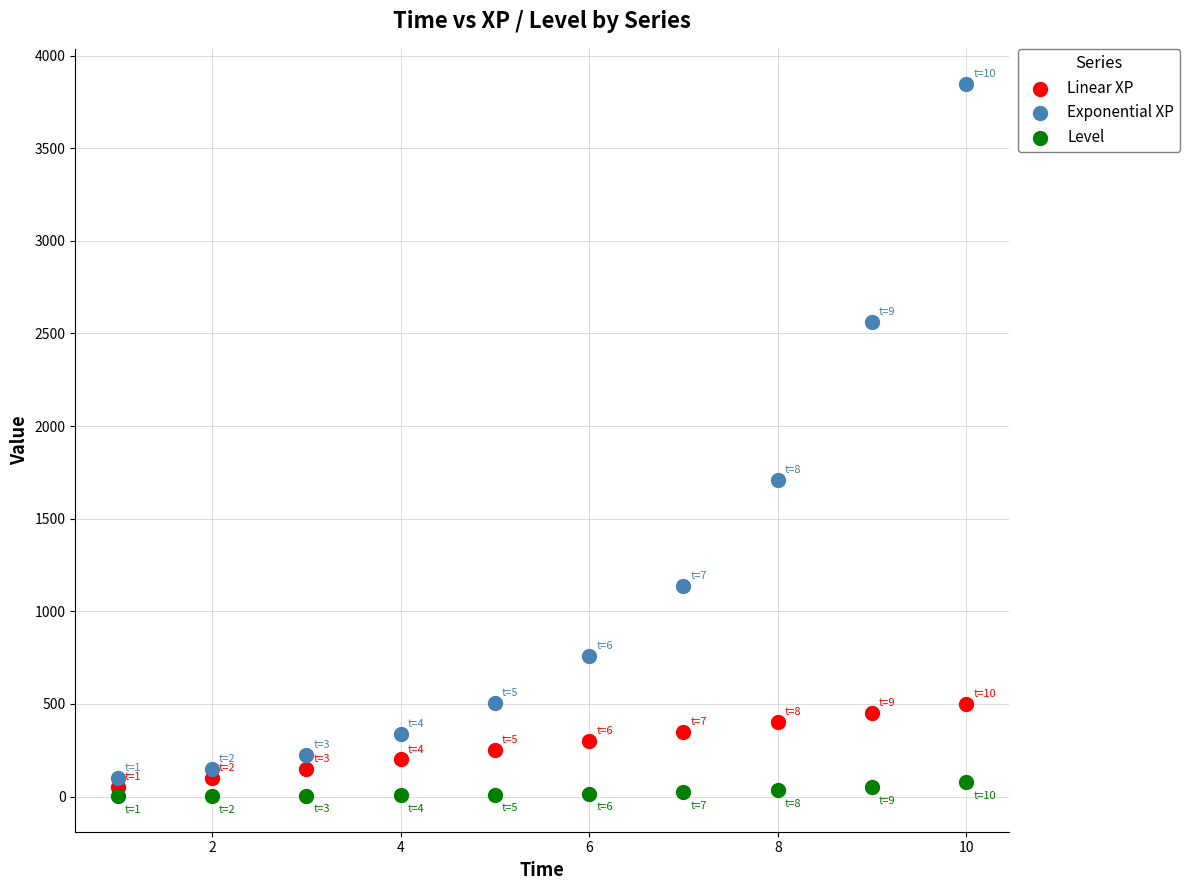

Which series reaches the maximum Y coordinate?

Exponential XP